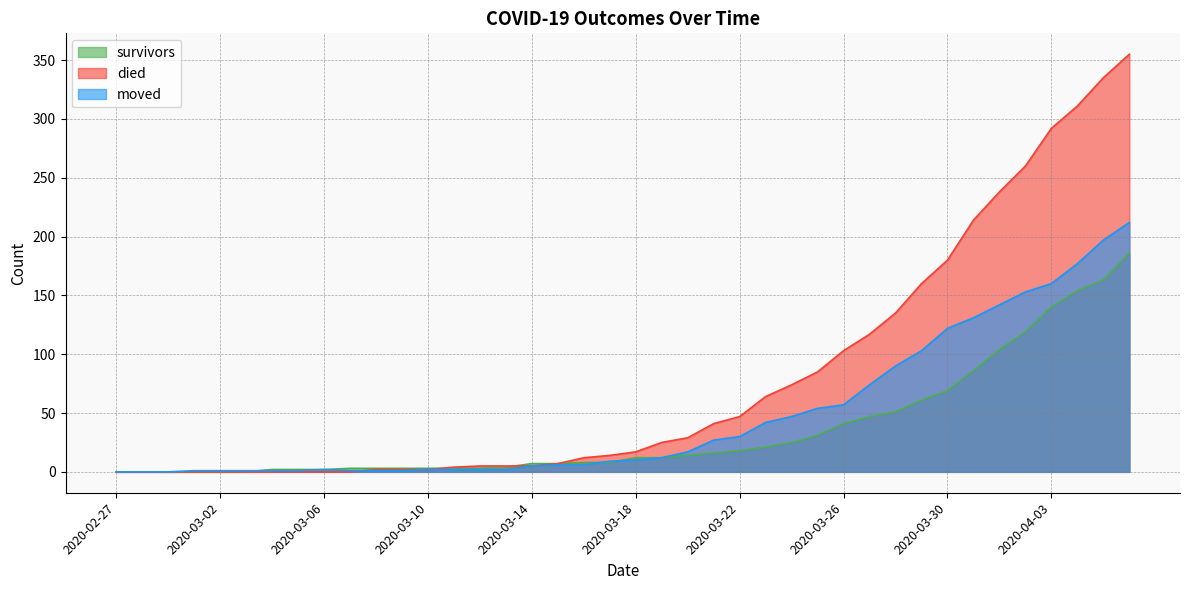

How many values in moved are above zero?

37